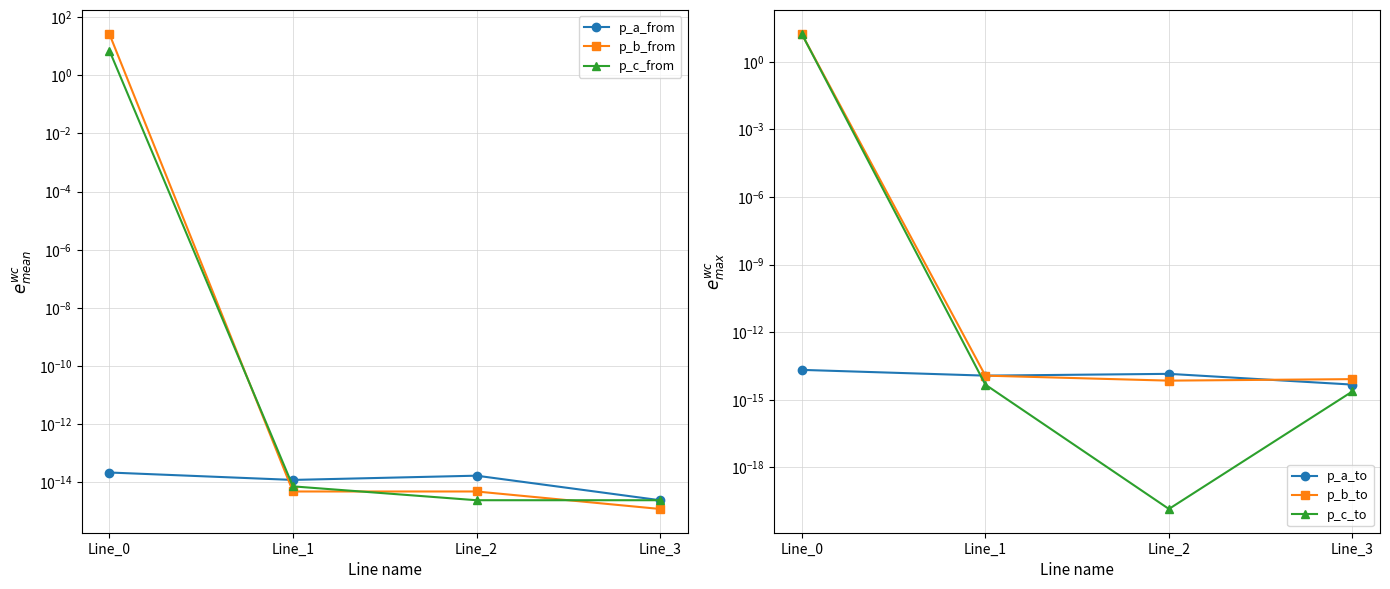

How many interior local valleys does the p_c_to series have?

1